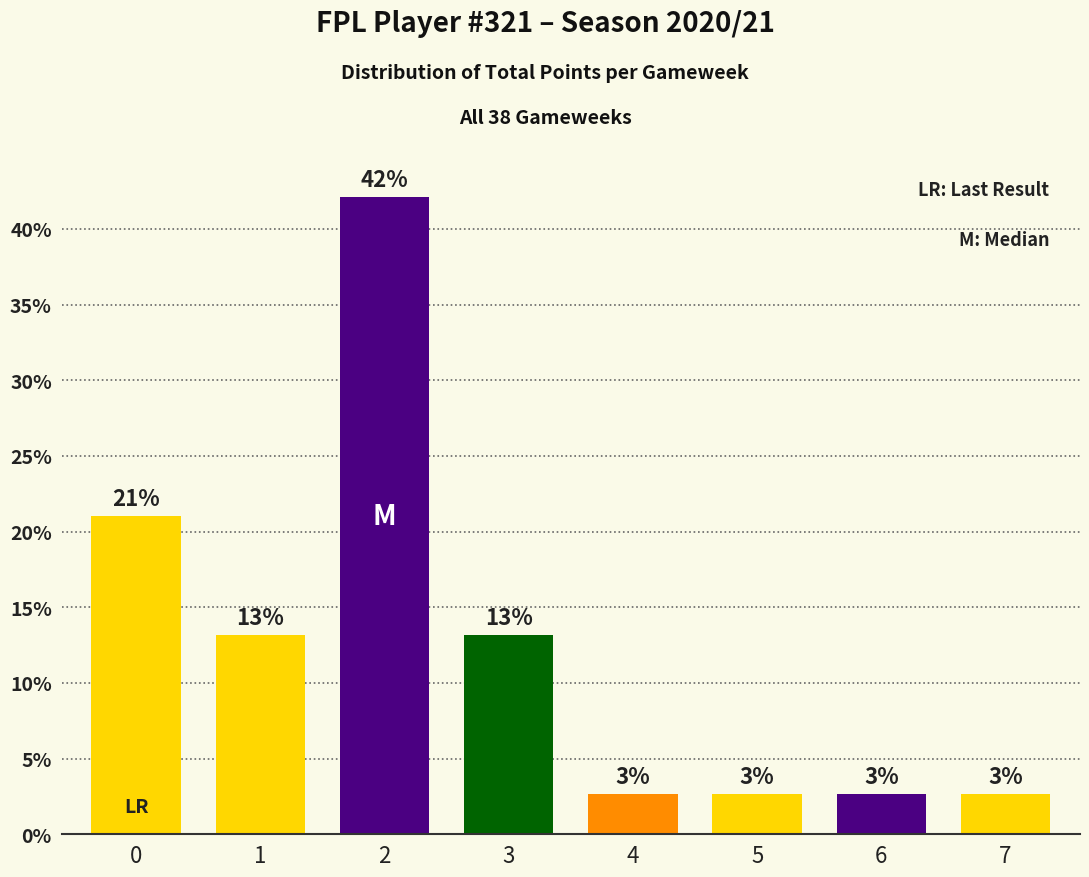

The chart shows a value of 3.5 at 7. True or false?

False